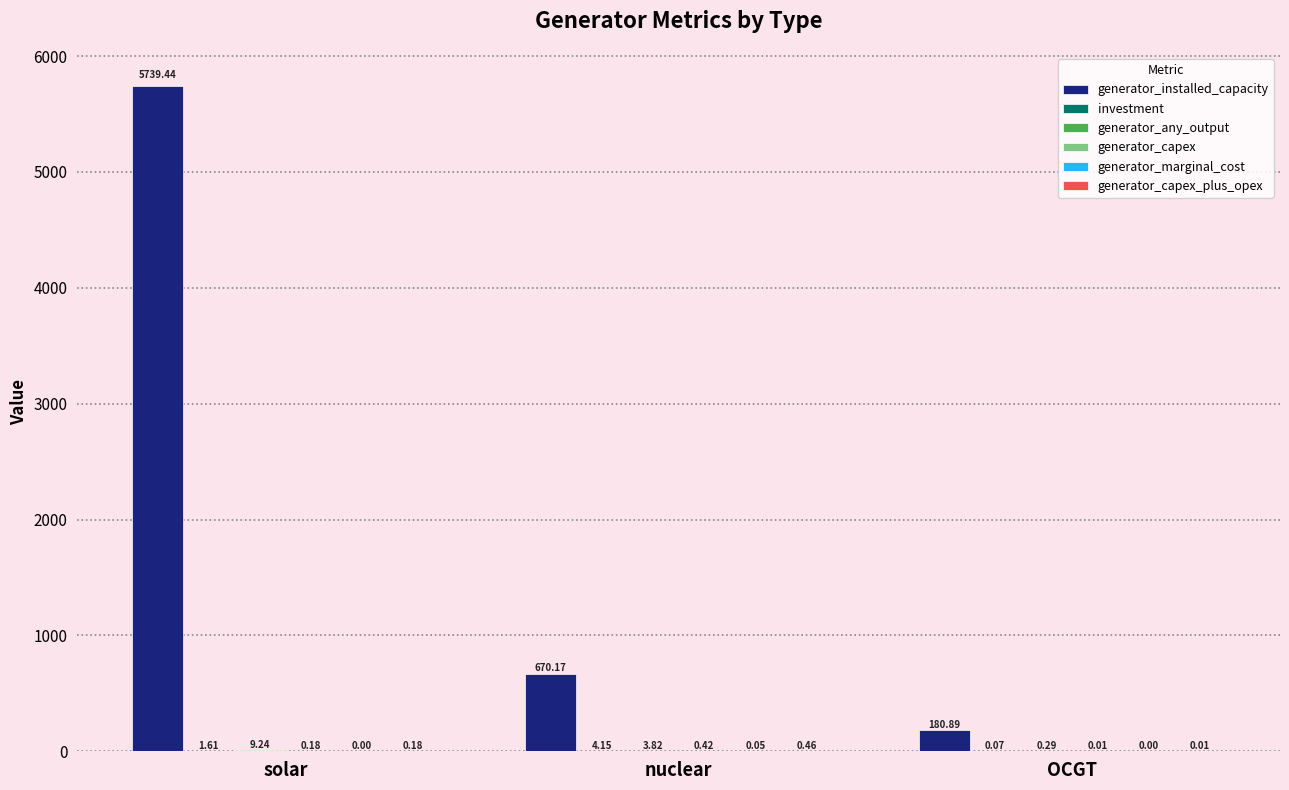

Which series has the largest range (max minus min)?

generator_installed_capacity